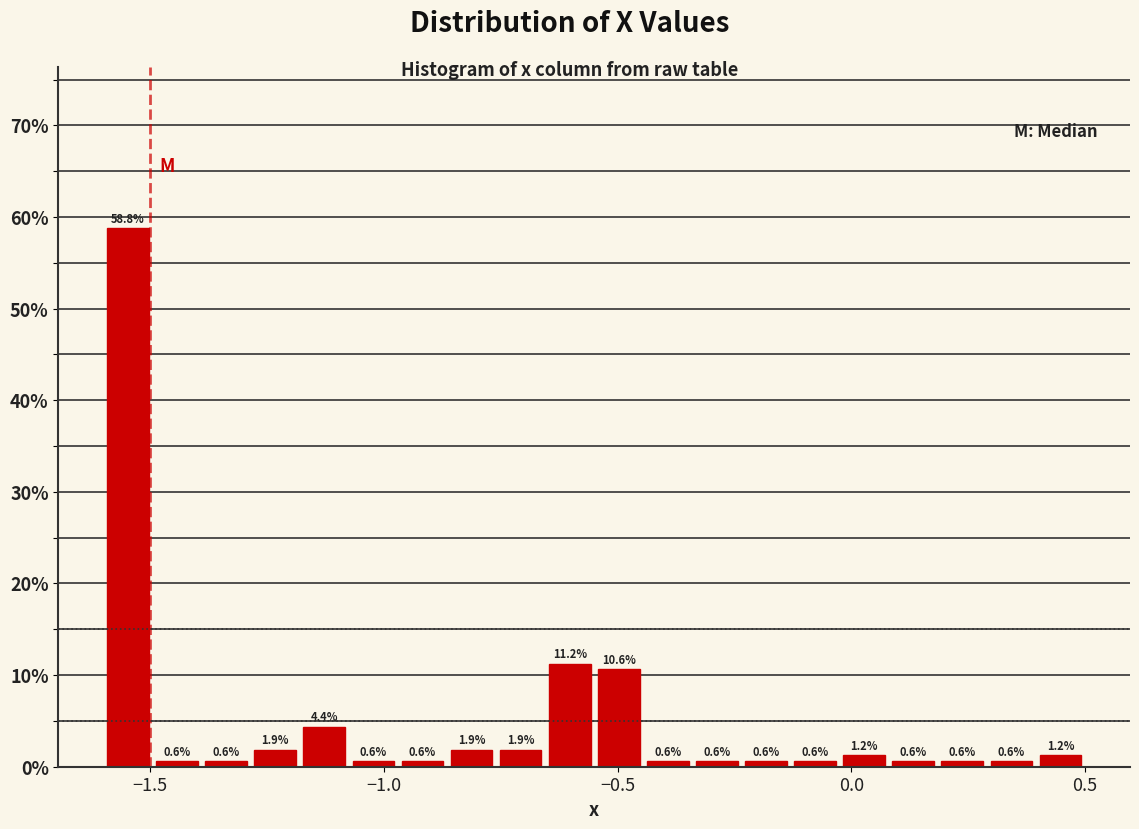

Around what value on the x-axis is the tallest bar? Give the approximate position of its centre, as read against the axis.

-1.55